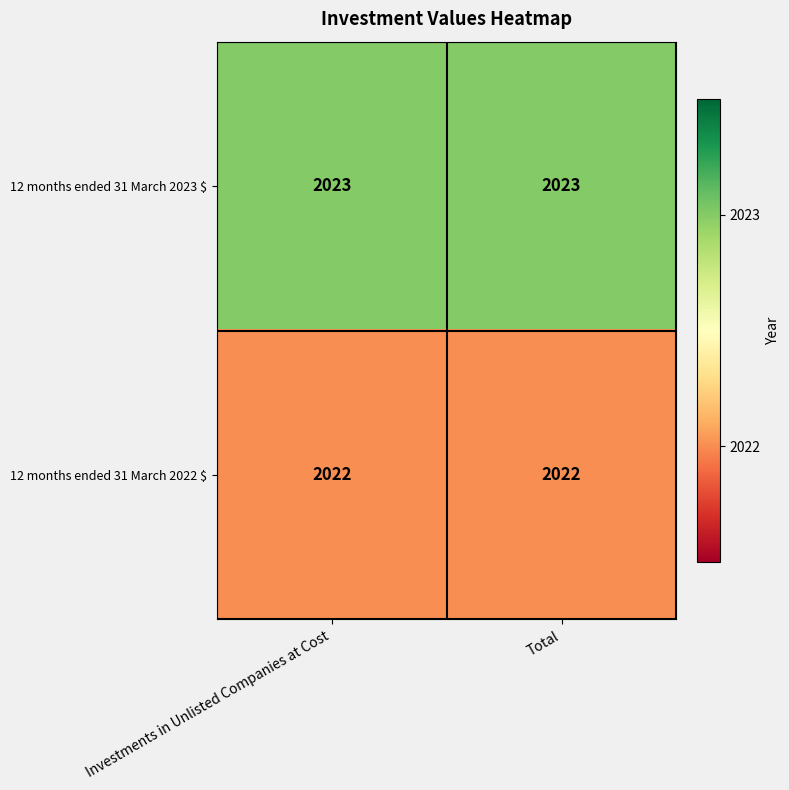

The 12 months ended 31 March 2022 $ series shows 1051 at Total. True or false?

False